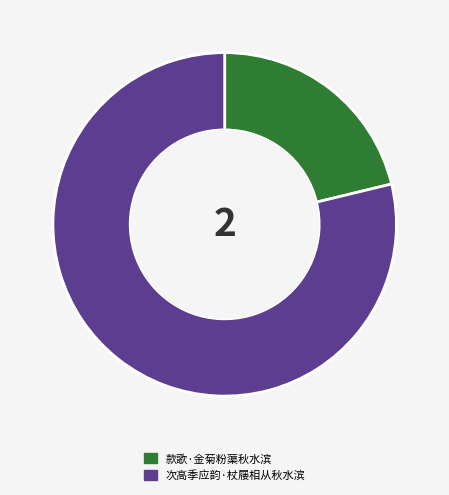

Approximately how many times larger is the value at 款歌·金菊粉蕖秋水滨 compared to 次高季应韵·杖屦相从秋水滨?

0.3